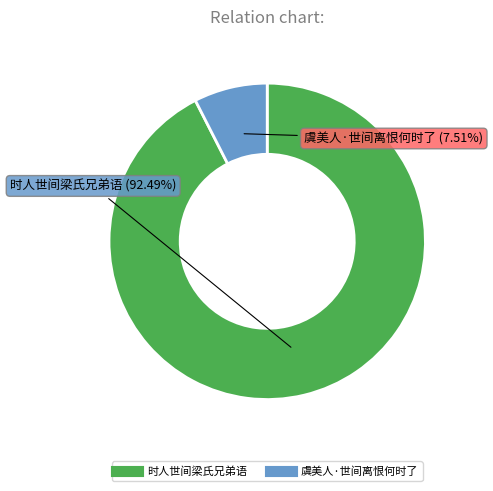

To the nearest percent, what percentage of the pie is 虞美人·世间离恨何时了?

8%